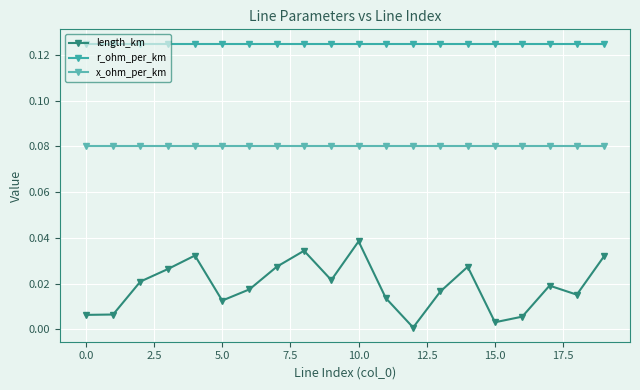

Is this an area chart (filled region under the line)?

No